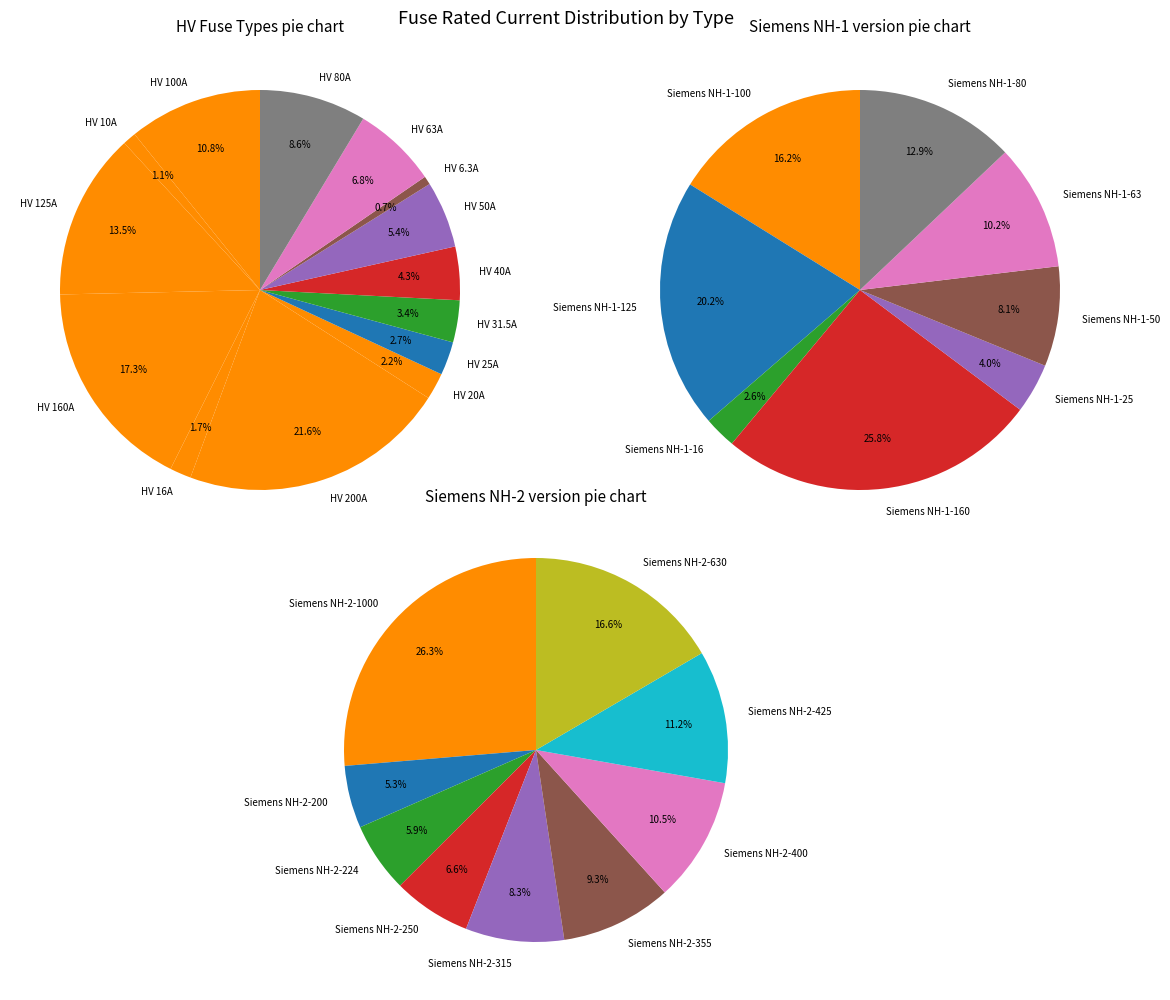

Which category has the smallest portion of the pie?

HV 6.3A